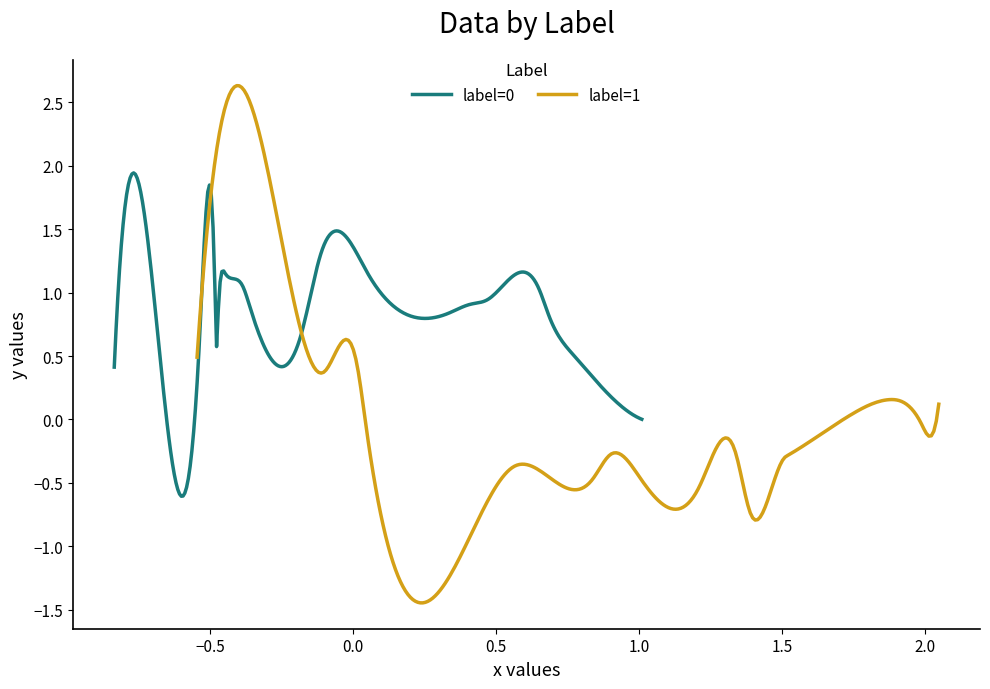

What is the difference between the maximum and minimum values in the label=1 (x values) series?

2.6